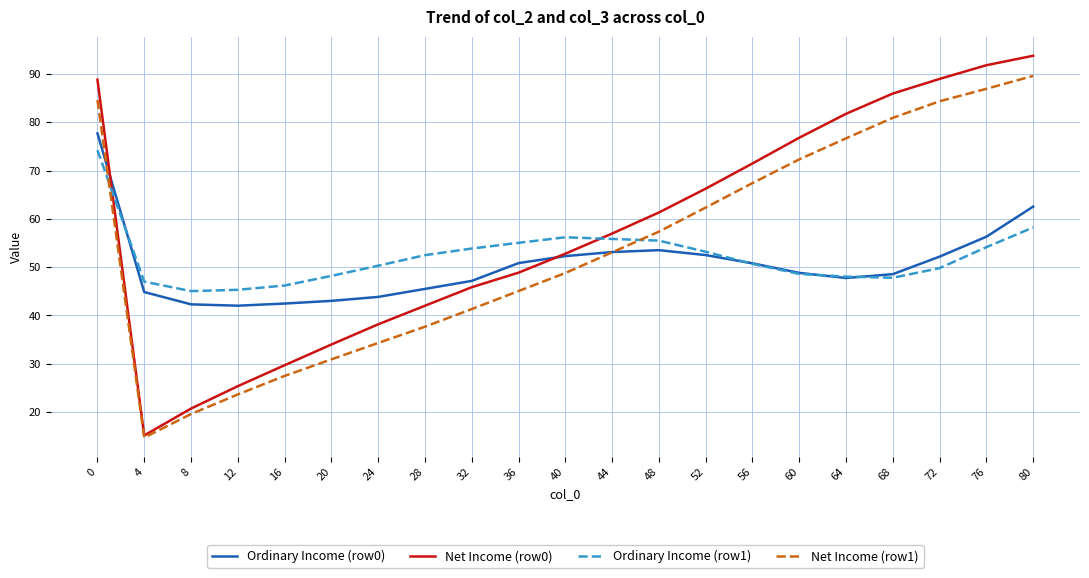

What is the spread (max minus min) of values at 40?

7.4